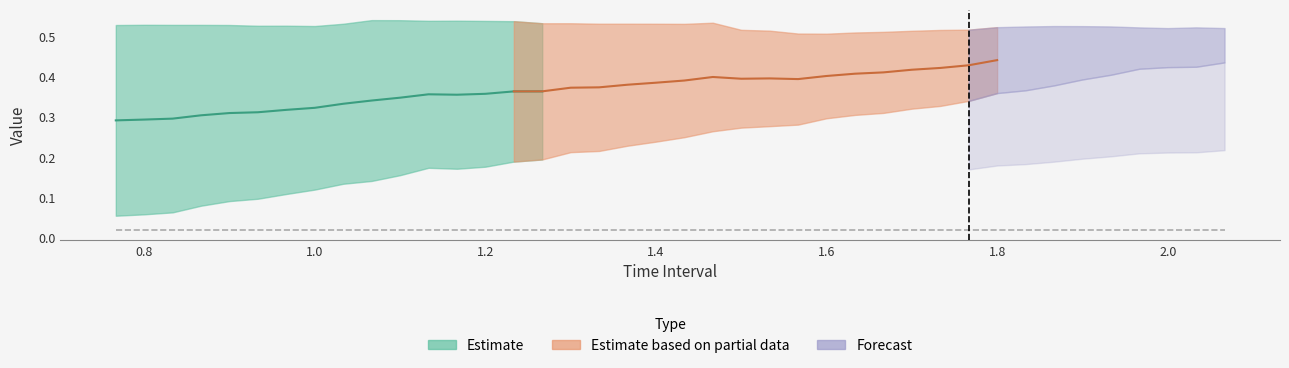

What is the label of the 30th point from the left?

1.733333333333335